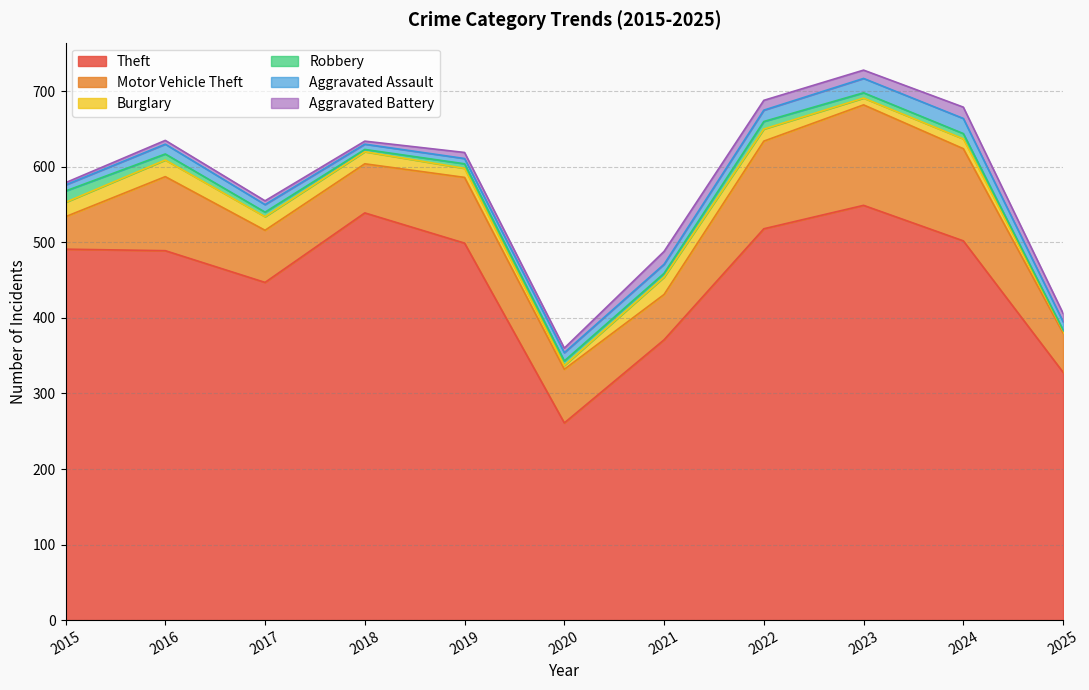

At which category is the sum across all series the highest?

2023